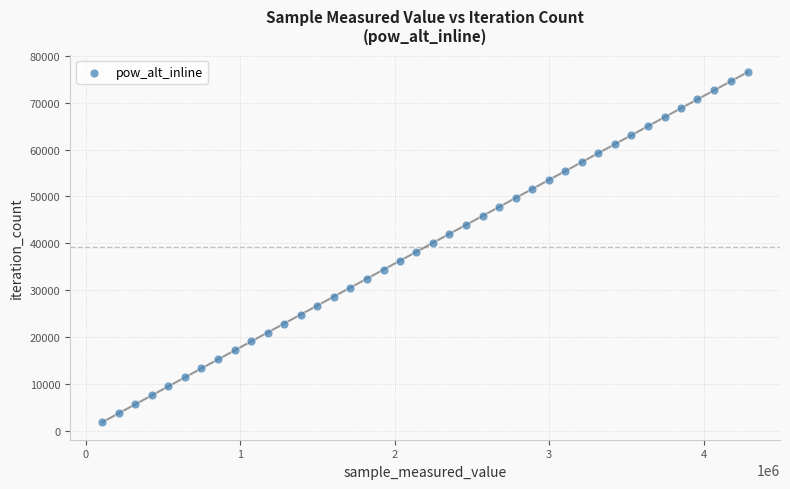

What is the range of Y values (max minus min)?

74529